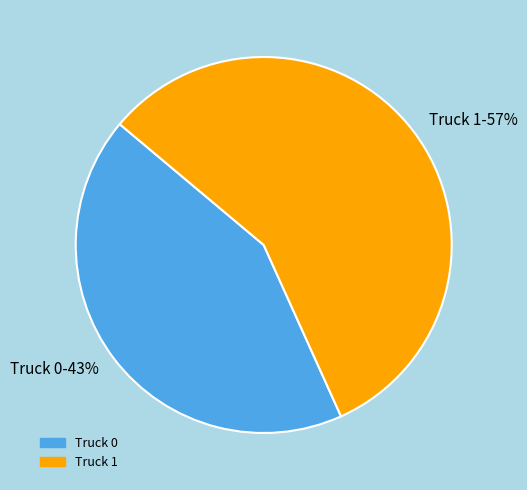

What is the smallest slice in the pie chart?

Truck 0